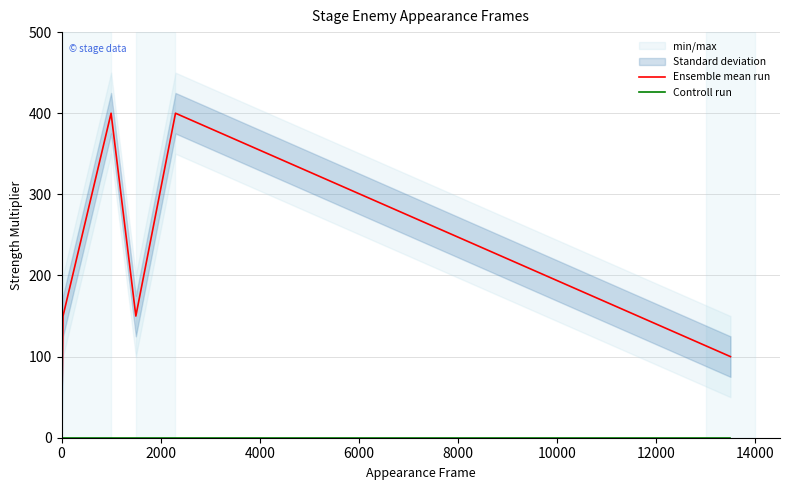

Does the chart have visible grid lines?

Yes